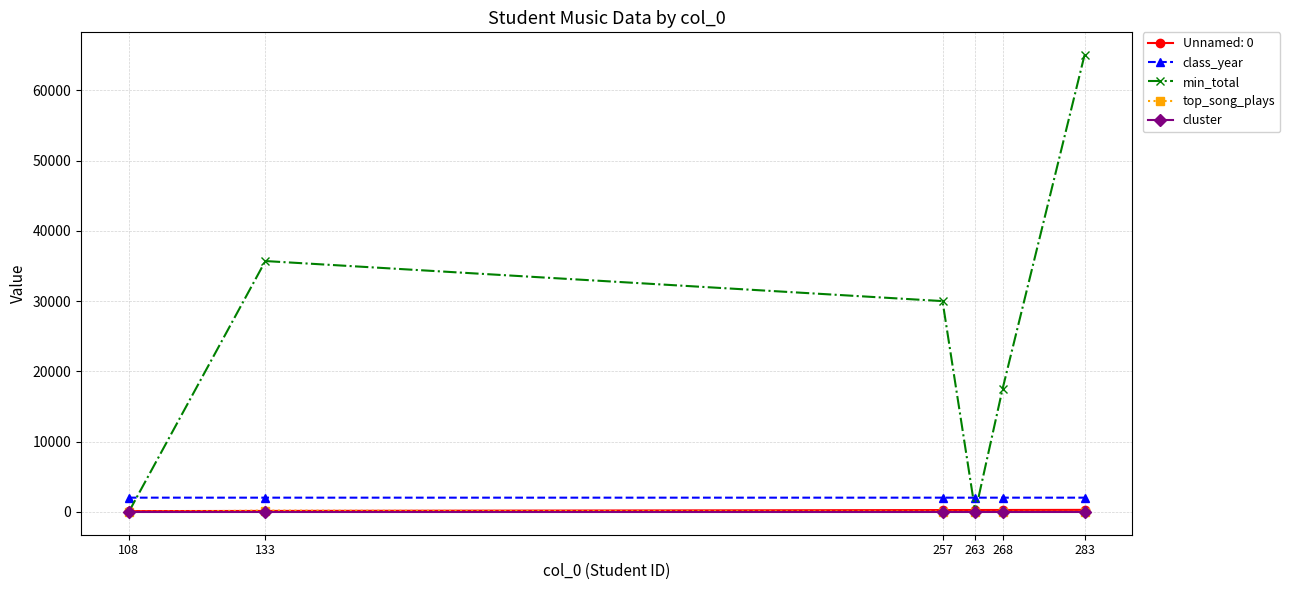

What is the sum of all min_total values?

148220